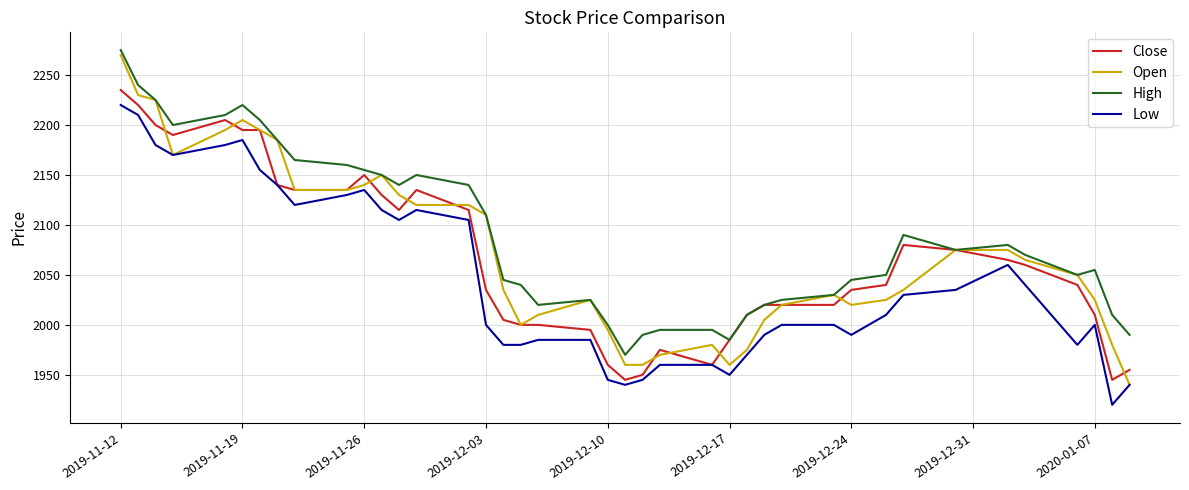

Reading left to right, what are all the values shown in this chart?

Close: 2235	2220	2200	2190	2205	2195	2195	2140	2135	2135	2150	2130	2115	2135	2115	2035	2005	2000	2000	1995	1960	1945	1950	1975	1960	1985	2010	2020	2020	2020	2035	2040	2080	2075	2065	2060	2040	2010	1945	1955
Open: 2270	2230	2225	2170	2195	2205	2195	2185	2135	2135	2140	2150	2130	2120	2120	2110	2035	2000	2010	2025	1995	1960	1960	1970	1980	1960	1975	2005	2020	2030	2020	2025	2035	2075	2075	2065	2050	2025	1980	1940
High: 2275	2240	2225	2200	2210	2220	2205	2185	2165	2160	2155	2150	2140	2150	2140	2110	2045	2040	2020	2025	2000	1970	1990	1995	1995	1985	2010	2020	2025	2030	2045	2050	2090	2075	2080	2070	2050	2055	2010	1990
Low: 2220	2210	2180	2170	2180	2185	2155	2140	2120	2130	2135	2115	2105	2115	2105	2000	1980	1980	1985	1985	1945	1940	1945	1960	1960	1950	1970	1990	2000	2000	1990	2010	2030	2035	2060	2040	1980	2000	1920	1940